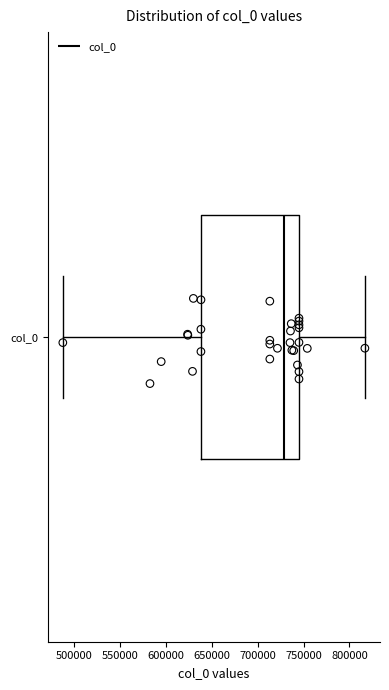

Read this box plot against the x-axis: the position of the median line, the range covered by the box, and the ends of both whiskers. The values are not printed on the chart, so give them approximately, as read against the axis.

median 730000, box 640000 to 745000, whiskers 485000 to 815000